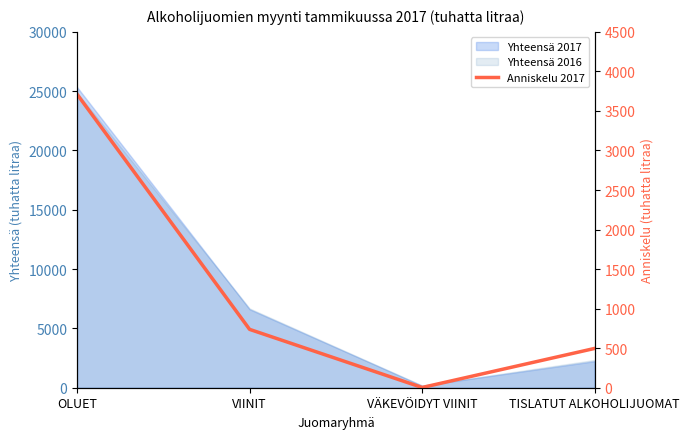

Reading left to right, extract all data points from this chart.

OLUET=3712	VIINIT=738	VÄKEVÖIDYT VIINIT=3	TISLATUT ALKOHOLIJUOMAT=497